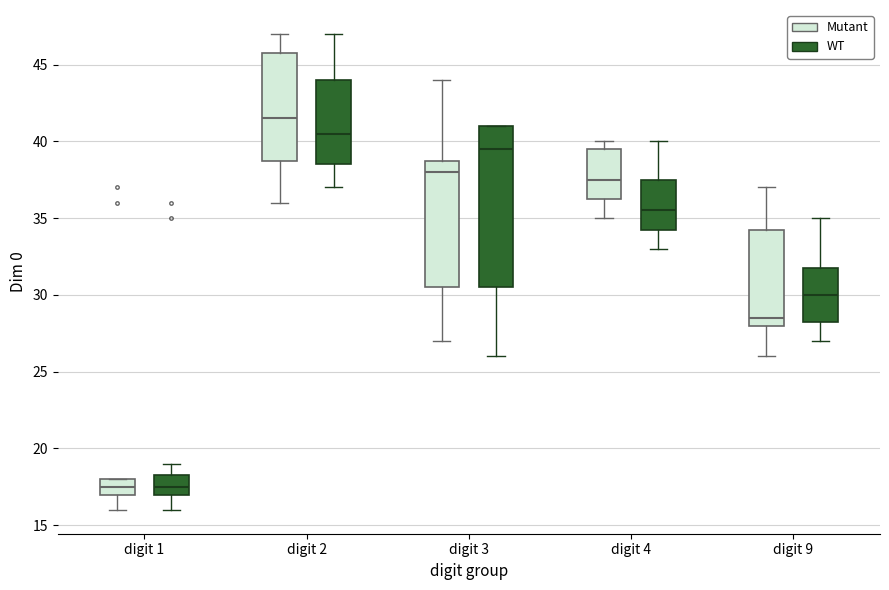

Reading left to right, transcribe this box plot: for each box, give where its median line is, the range the box spans, and where its two whiskers end, as read against the y-axis. The values are not printed on the chart, so give them approximately, as read against the axis.

digit 1 (Mutant): median 17.5, box 17.0 to 18.0, whiskers 16.0 to 18.0
digit 1 (WT): median 17.5, box 17.0 to 18.5, whiskers 16.0 to 19.0
digit 2 (Mutant): median 41.5, box 39.0 to 46.0, whiskers 36.0 to 47.0
digit 2 (WT): median 40.5, box 38.5 to 44.0, whiskers 37.0 to 47.0
digit 3 (Mutant): median 38.0, box 30.5 to 39.0, whiskers 27.0 to 44.0
digit 3 (WT): median 39.5, box 30.5 to 41.0, whiskers 26.0 to 41.0
digit 4 (Mutant): median 37.5, box 36.5 to 39.5, whiskers 35.0 to 40.0
digit 4 (WT): median 35.5, box 34.5 to 37.5, whiskers 33.0 to 40.0
digit 9 (Mutant): median 28.5, box 28.0 to 34.5, whiskers 26.0 to 37.0
digit 9 (WT): median 30.0, box 28.5 to 32.0, whiskers 27.0 to 35.0